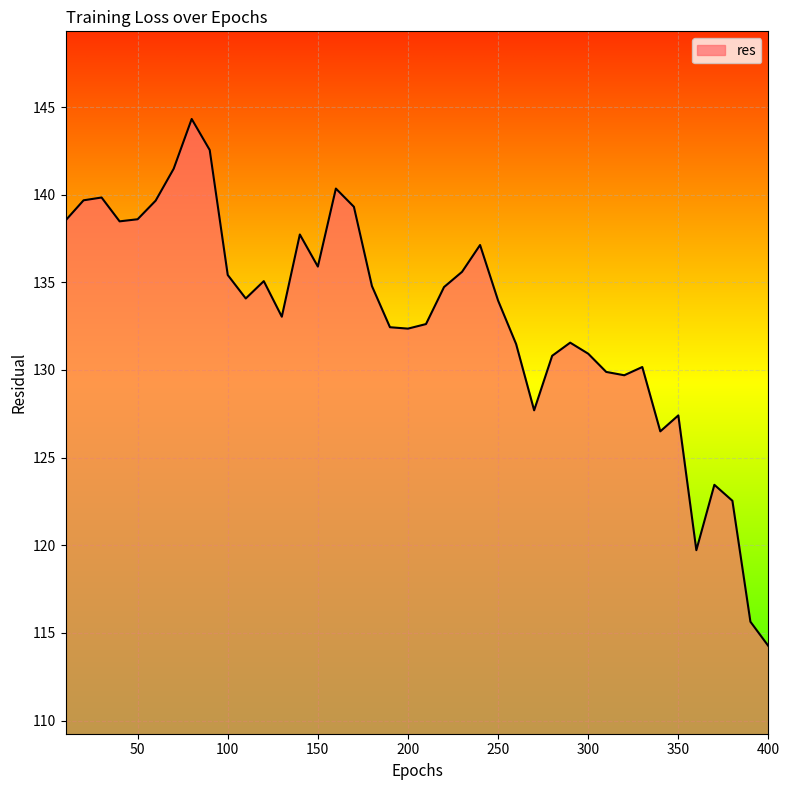

What is the difference between the maximum and minimum values?

30.1